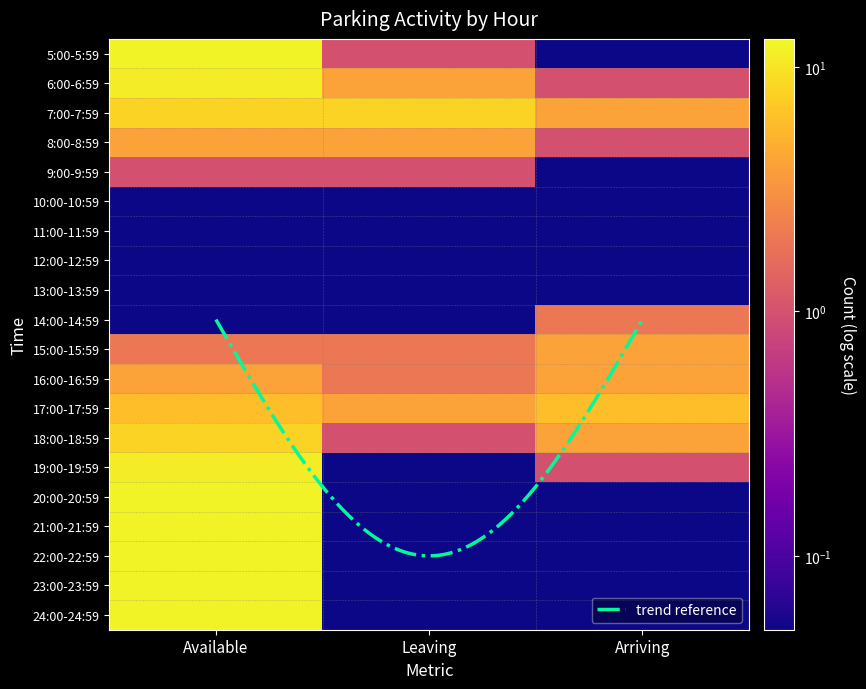

At which label is 23:00-23:59 closest to 6?

Leaving